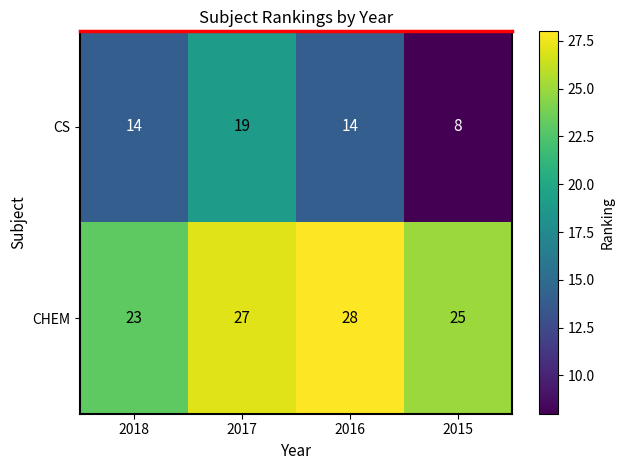

The CS series shows 19 at 2017. True or false?

True